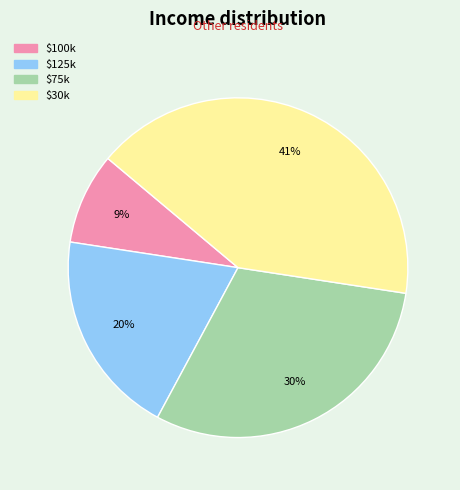

Does any single category account for the majority?

No